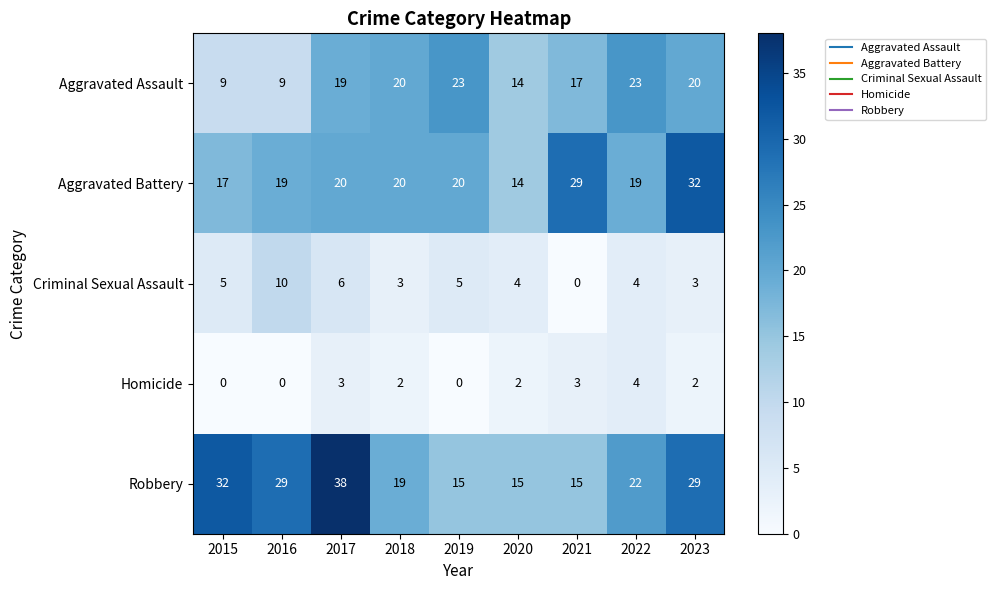

The value of Criminal Sexual Assault at 2016 is 10. True or false?

True